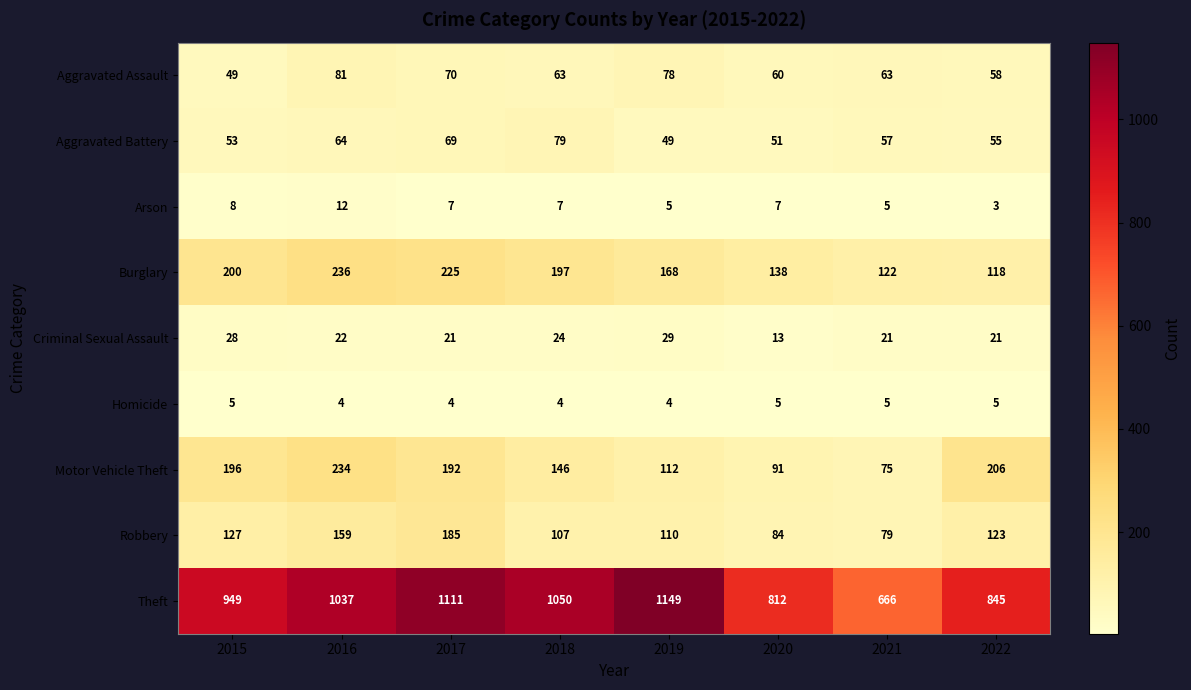

What is the minimum value for Theft?

666